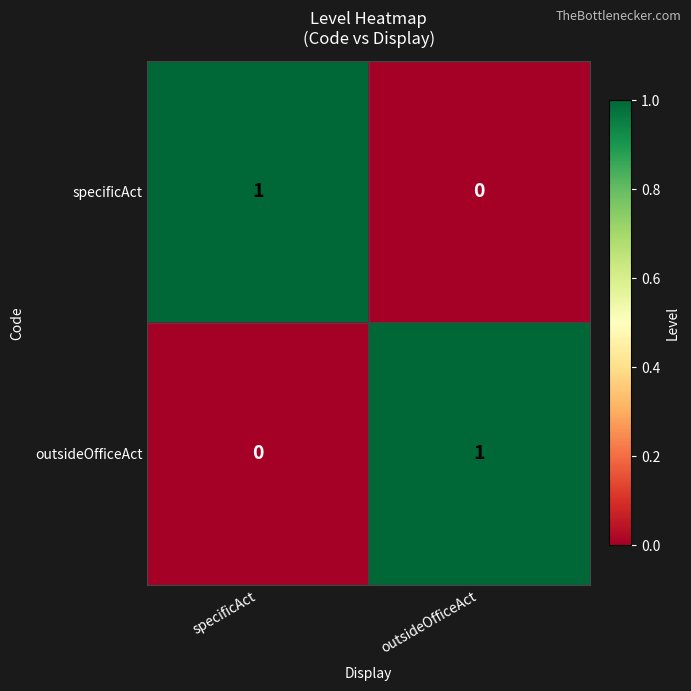

At specificAct, list the series in order from smallest to largest.

outsideOfficeAct, specificAct